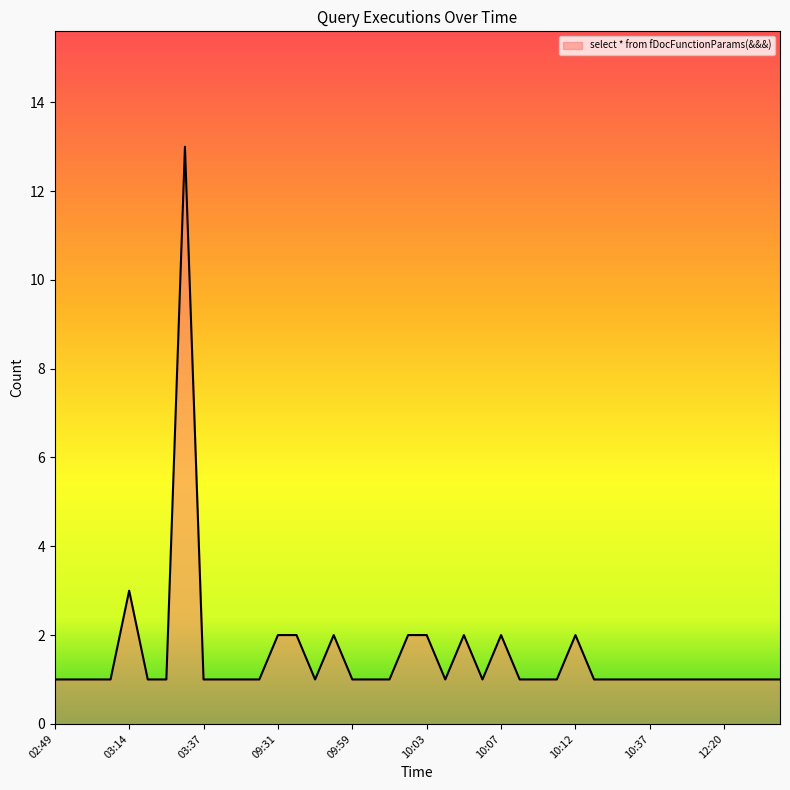

What is the greatest value displayed?

13